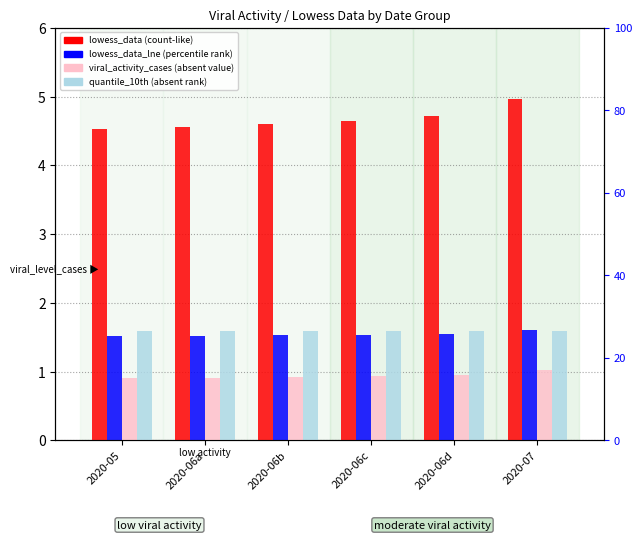

What is the sum of all lowess_data_lne_quantile_10th values?

9.5